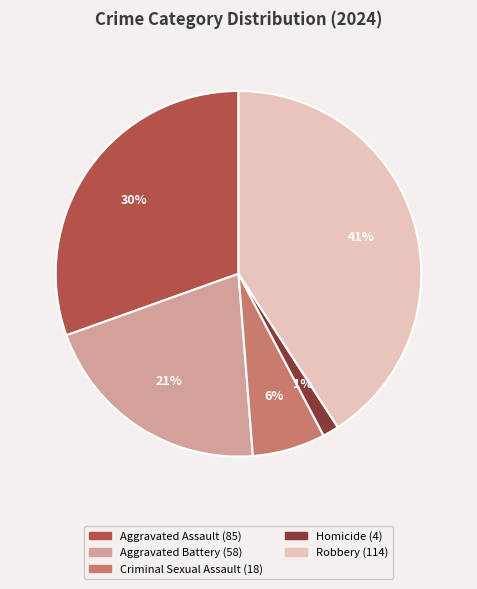

How many slices are in this pie chart?

5